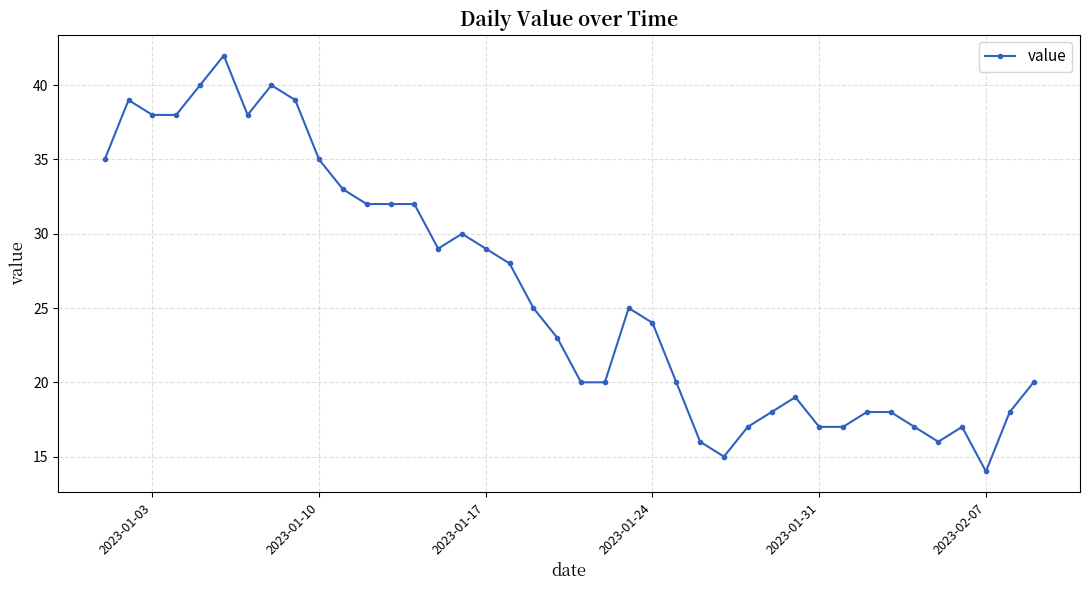

What is the maximum value shown in the chart?

42